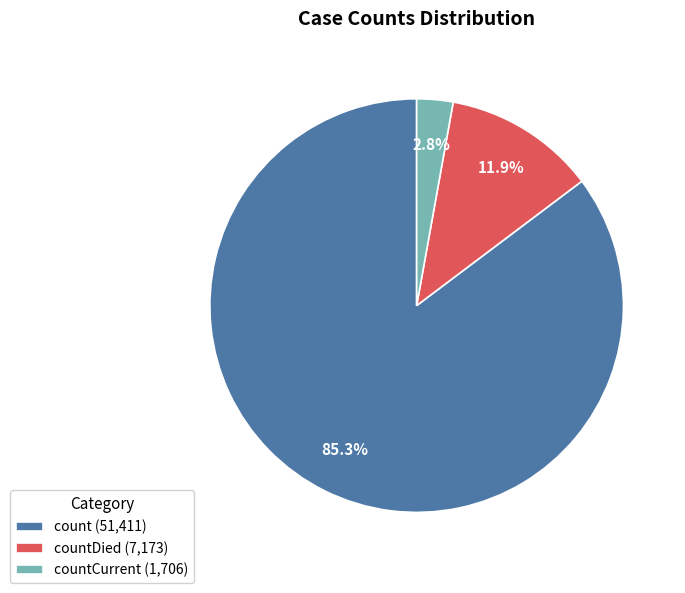

What is the total percentage of countCurrent (1,706) and countDied (7,173)?

14.7%